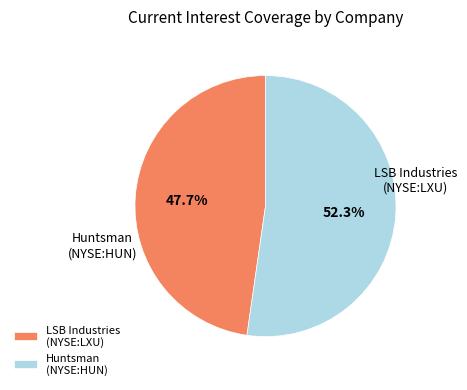

Count the number of slices in the pie.

2